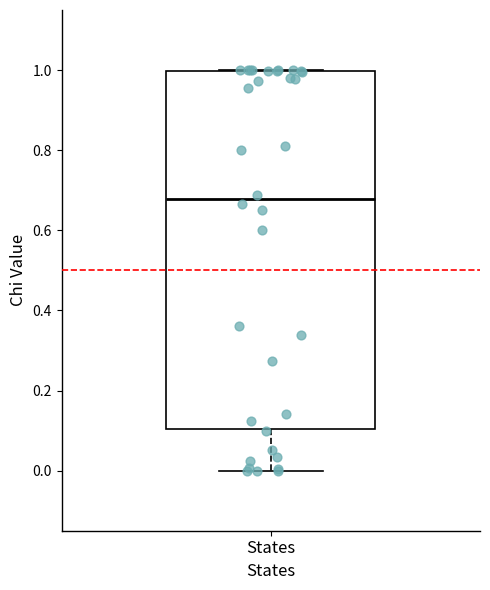

Read this box plot against the y-axis: the position of the median line, the range covered by the box, and the ends of both whiskers. The values are not printed on the chart, so give them approximately, as read against the axis.

median 0.68, box 0.10 to 1.00, whiskers 0.00 to 1.00